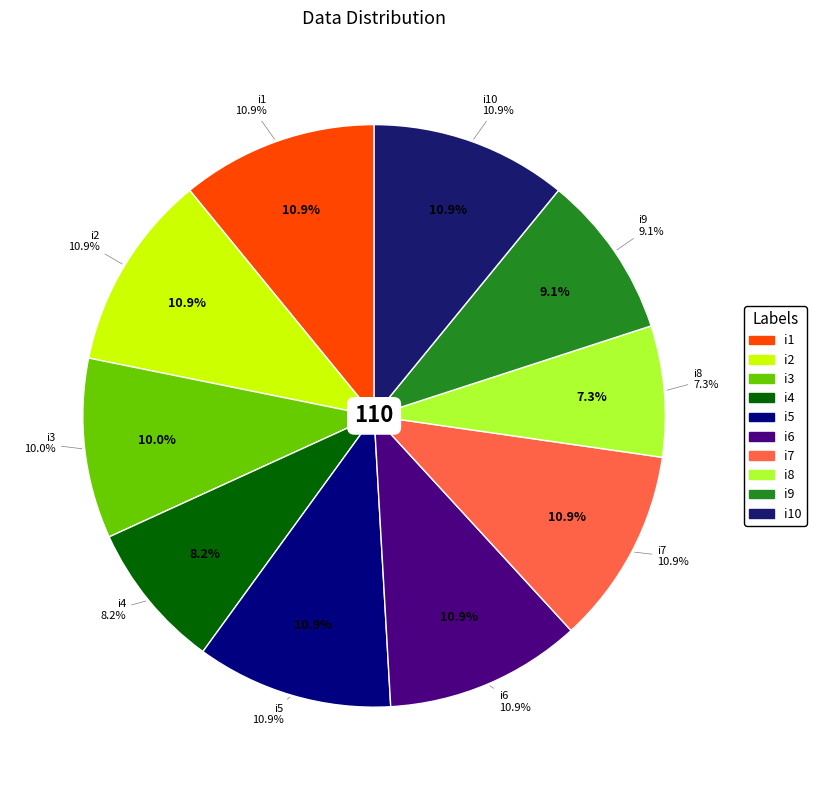

Which category has the smallest portion of the pie?

i8